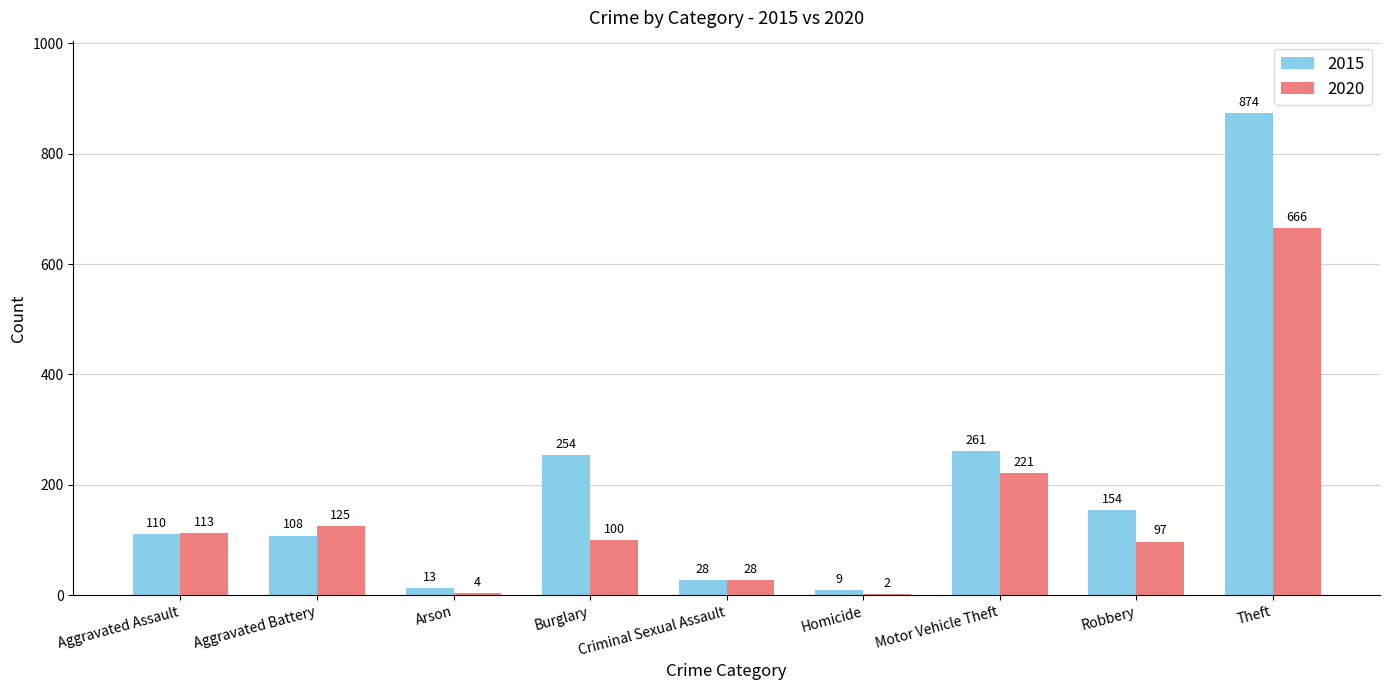

What is the sum of the 2015 values at Theft and Homicide?

883